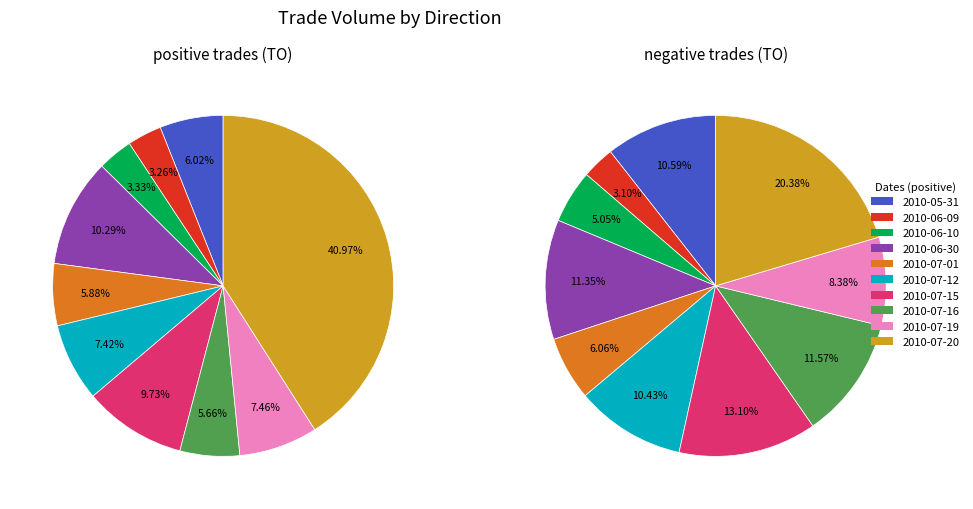

To the nearest percent, what percentage of the pie is 1?

3%